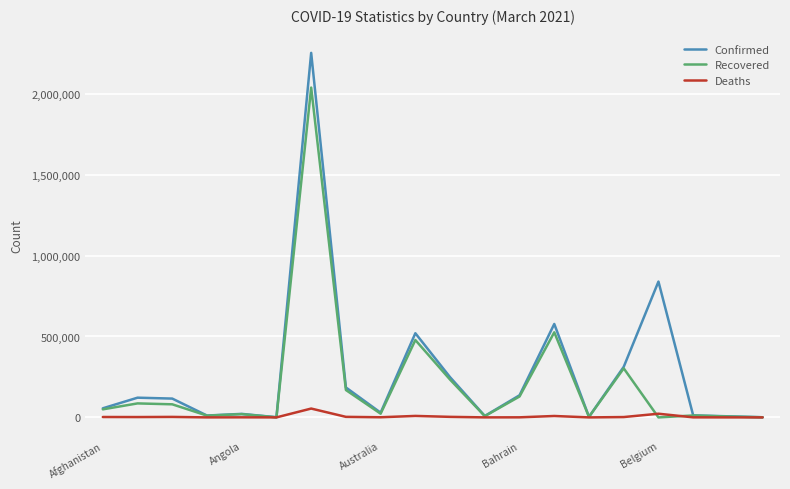

Which series has the largest total across all categories?

Confirmed